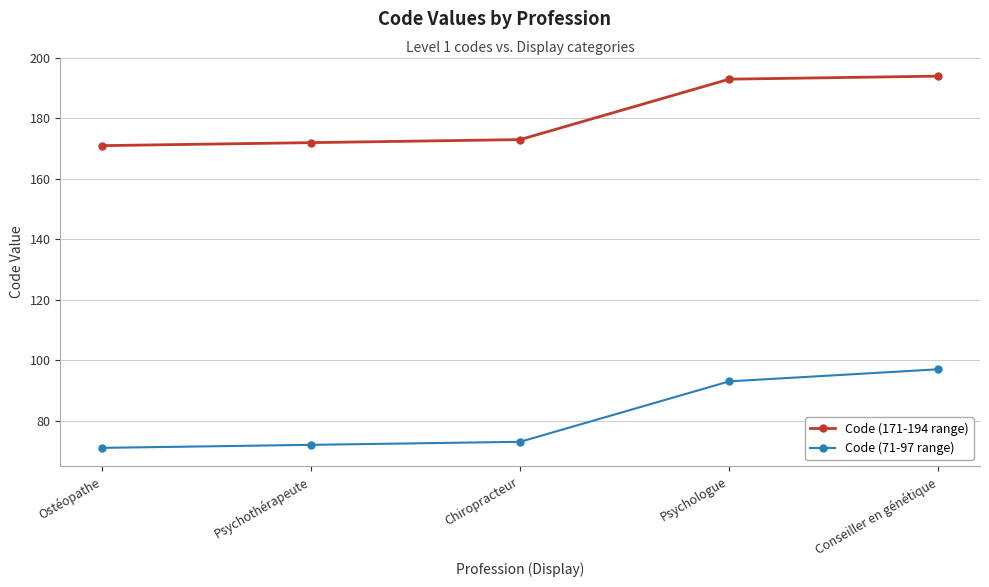

How many data points in Code (171-194 range) are less than 173?

2